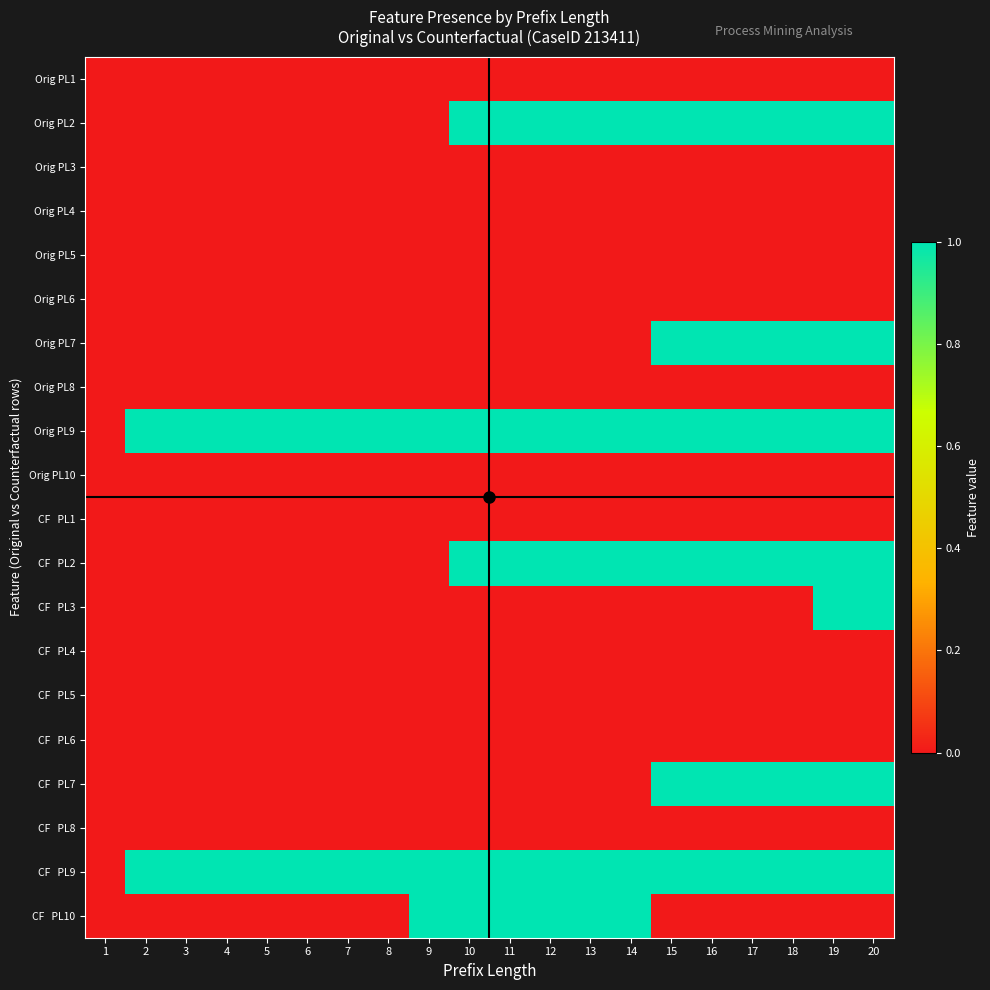

Rank the series at 9 from highest to lowest value.

Orig PL9, CF PL9, CF PL10, Orig PL1, Orig PL2, Orig PL3, Orig PL4, Orig PL5, Orig PL6, Orig PL7, Orig PL8, Orig PL10, CF PL1, CF PL2, CF PL3, CF PL4, CF PL5, CF PL6, CF PL7, CF PL8